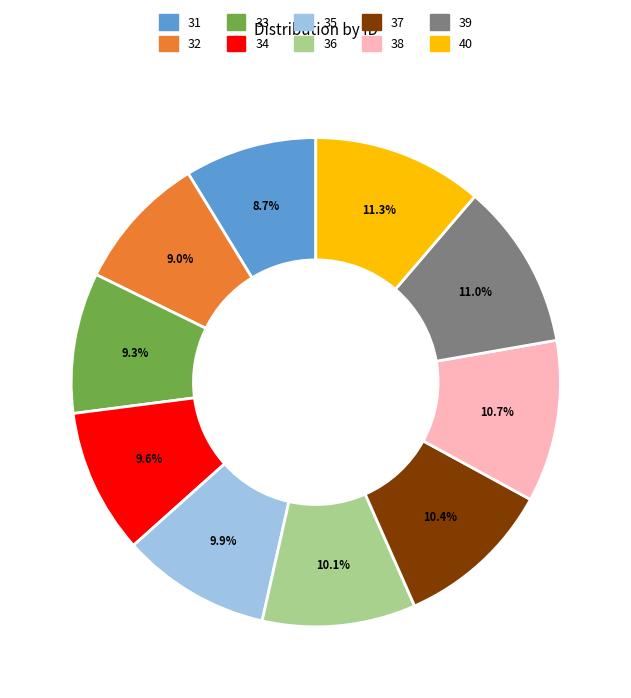

The 34 slice represents 3% of the pie. True or false?

False